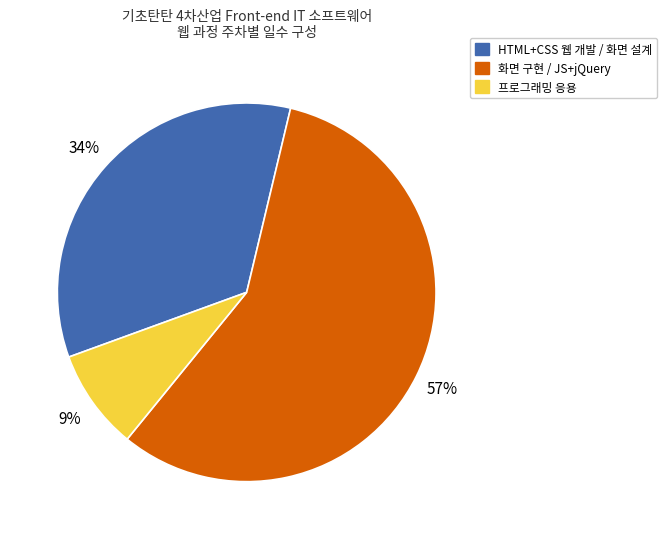

To the nearest percent, what is the average slice percentage?

33%